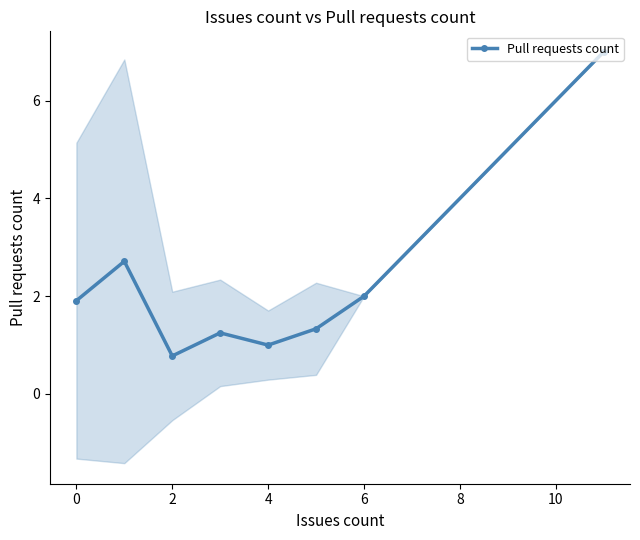

What is the approximate value at 2?

0.8